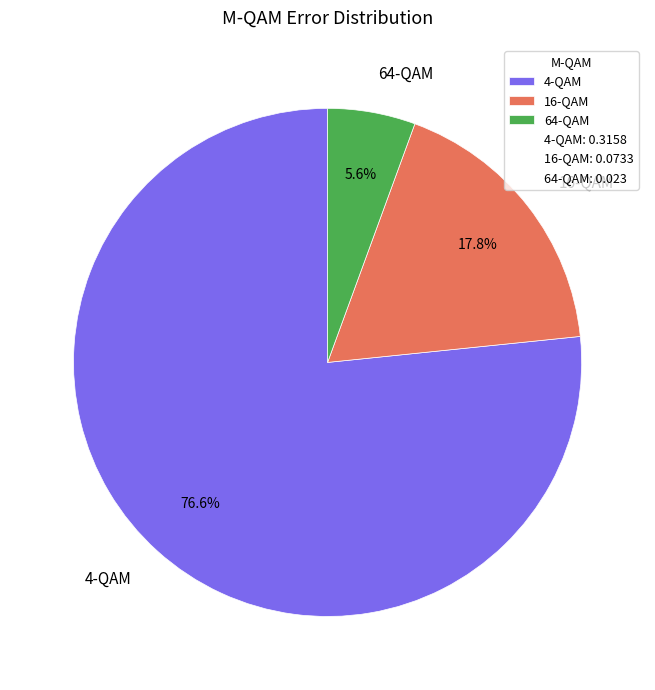

Which category accounts for the majority?

4-QAM